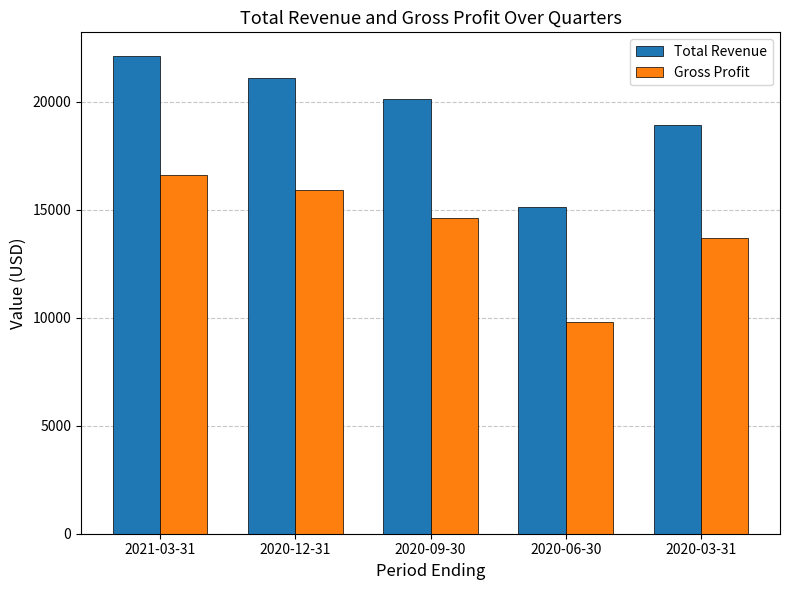

What is the sum of the Total Revenue values at 2020-12-31 and 2020-03-31?

40000